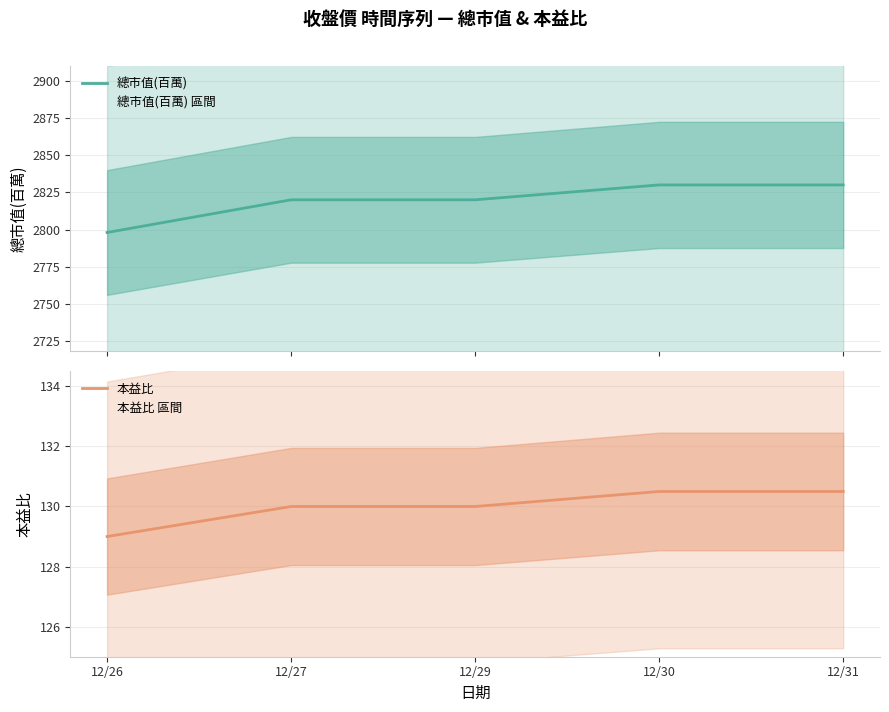

Which series has the largest total across all categories?

總市值(百萬)